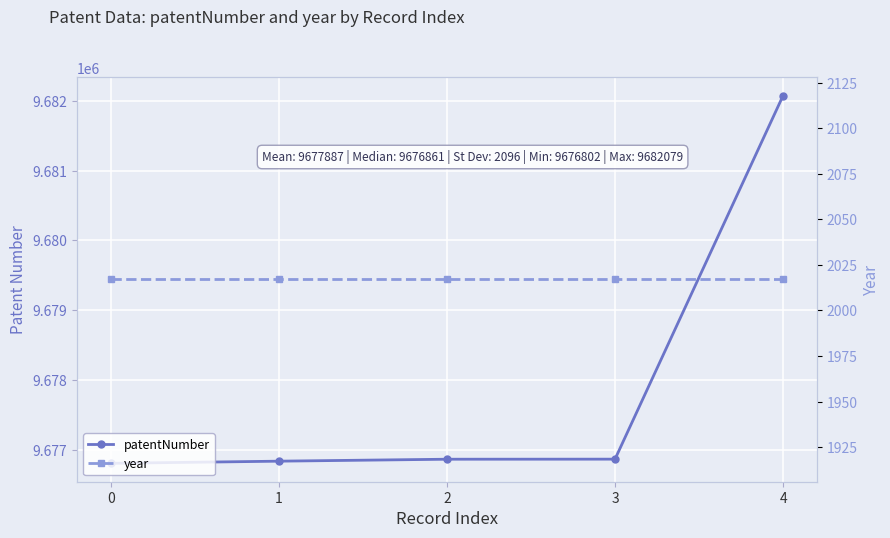

What is the value of the year point at the 2nd from the left?

2017